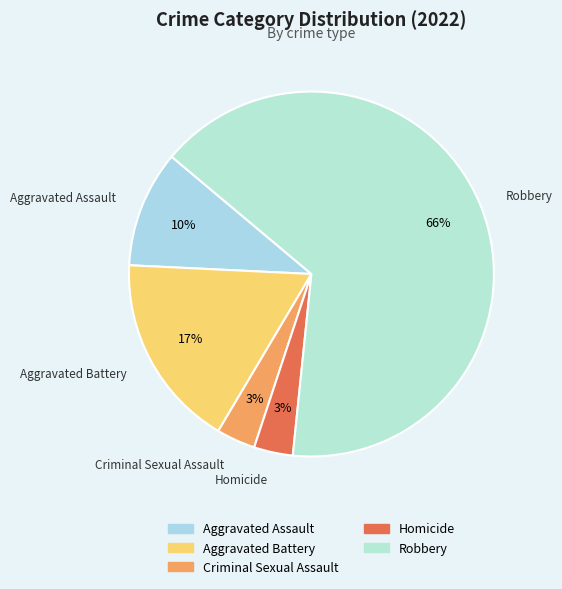

To the nearest percent, what is the difference between the Criminal Sexual Assault and Aggravated Assault slice percentages?

7%